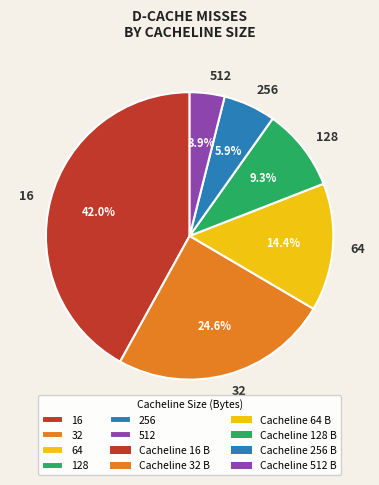

Which slice is the largest?

16